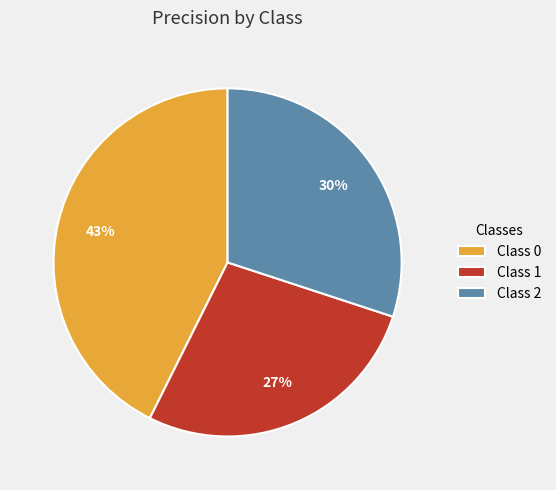

Does Class 1 account for over 50% of the chart?

No